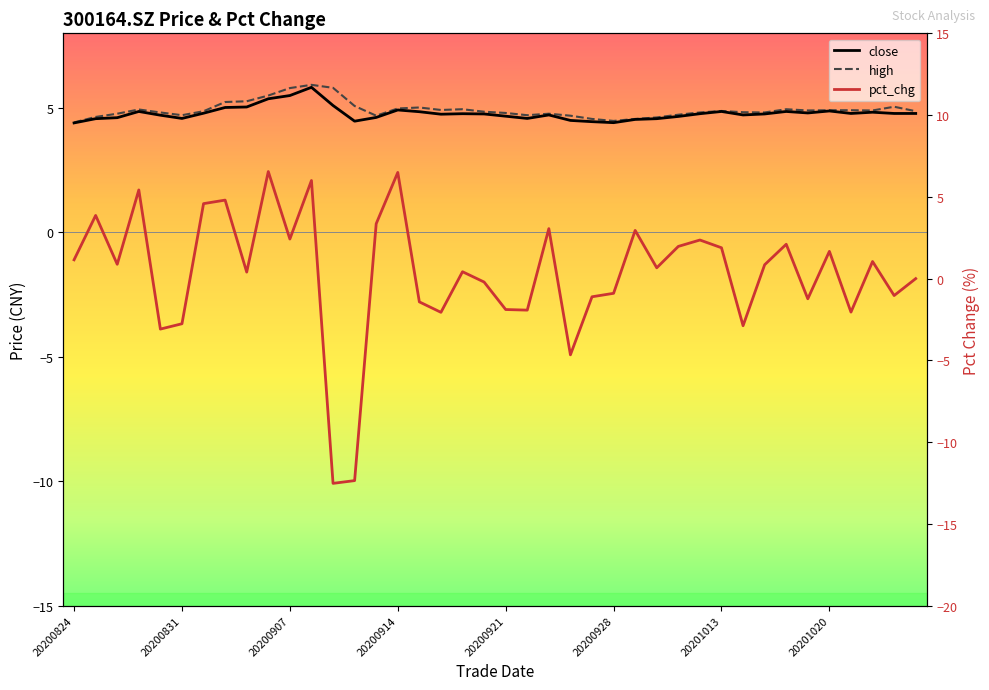

How many times do high and pct_chg cross each other?

8